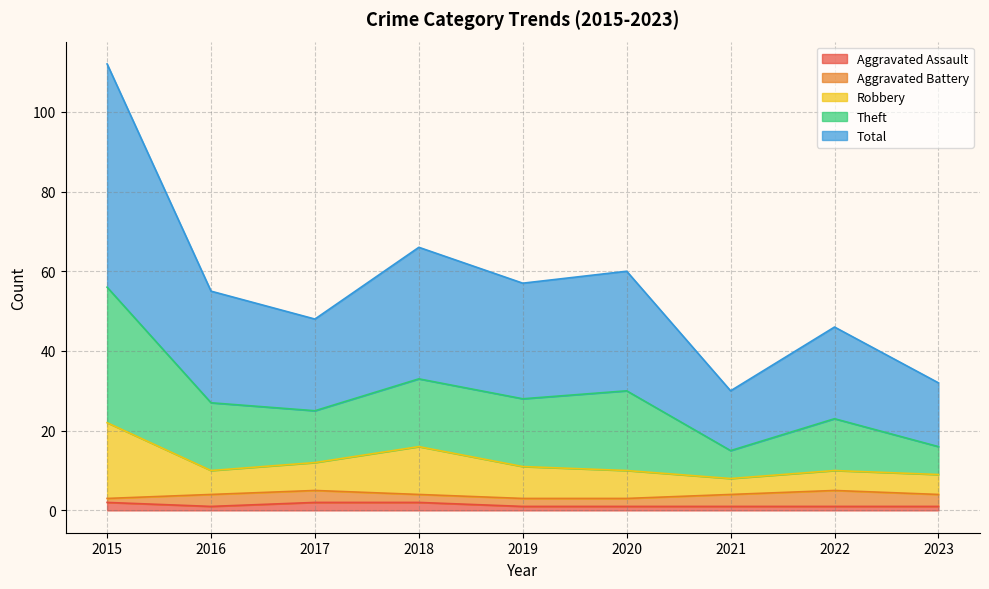

Is the value of Aggravated Assault at 2019 greater than the value of Theft at 2015?

No